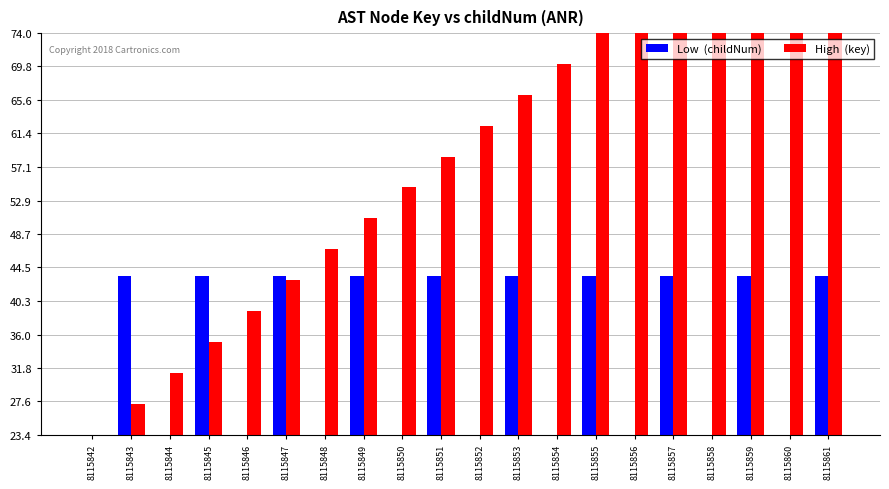

What are all the series names shown in the legend?

Low  (childNum), High  (key)